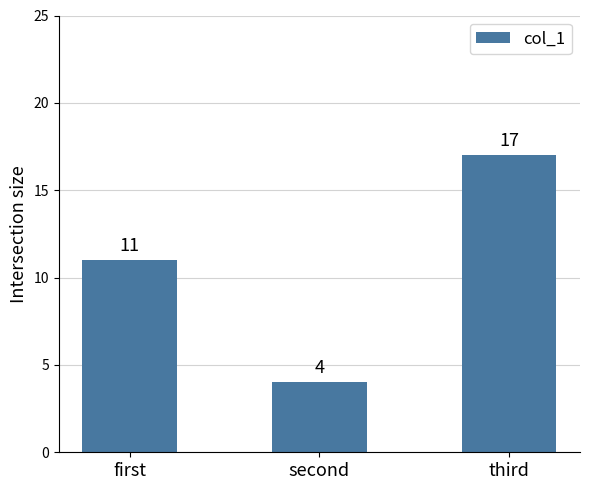

What is the greatest value displayed?

17